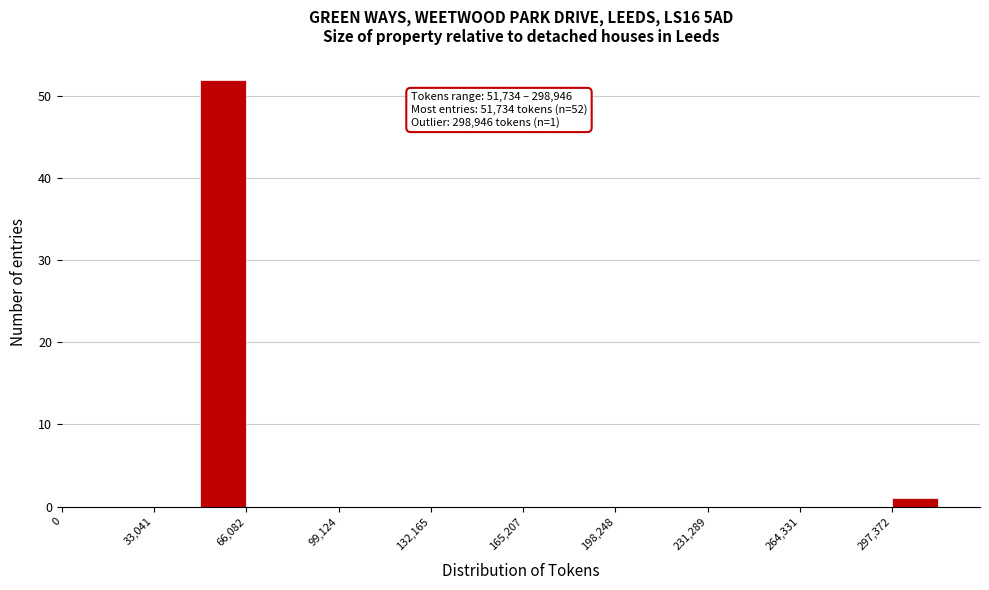

Around what value on the x-axis is the tallest bar? Give the approximate position of its centre, as read against the axis.

60000